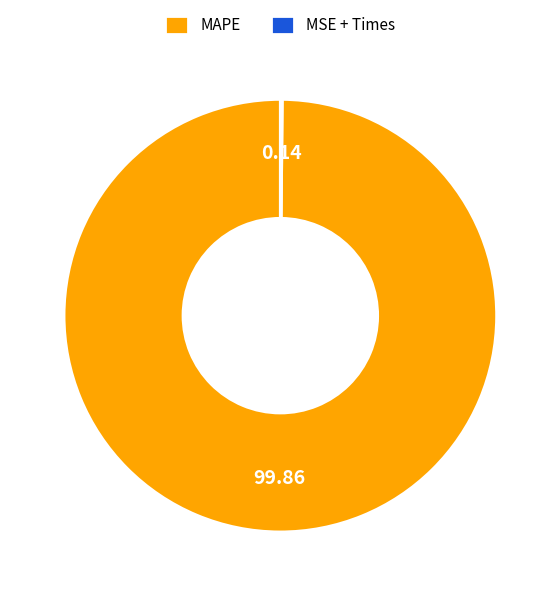

Does MAPE represent more than half of the total?

Yes